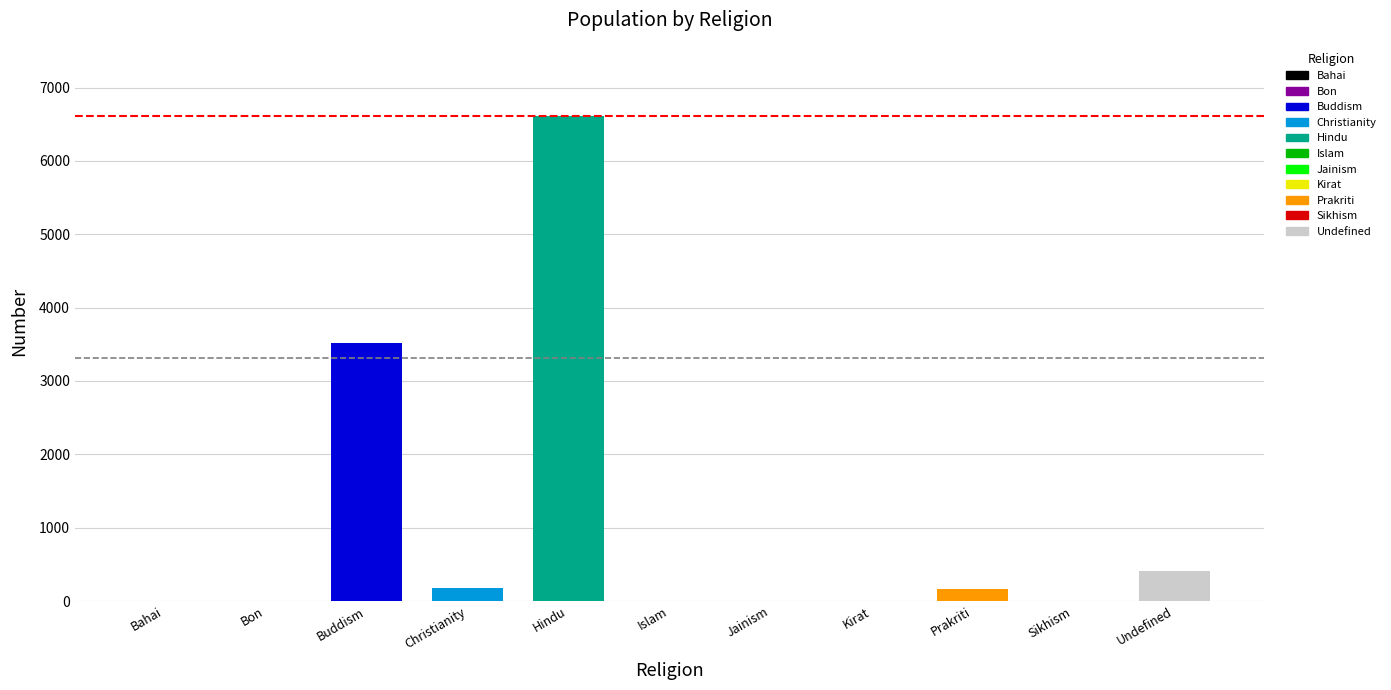

The value at Bahai is 0. True or false?

True